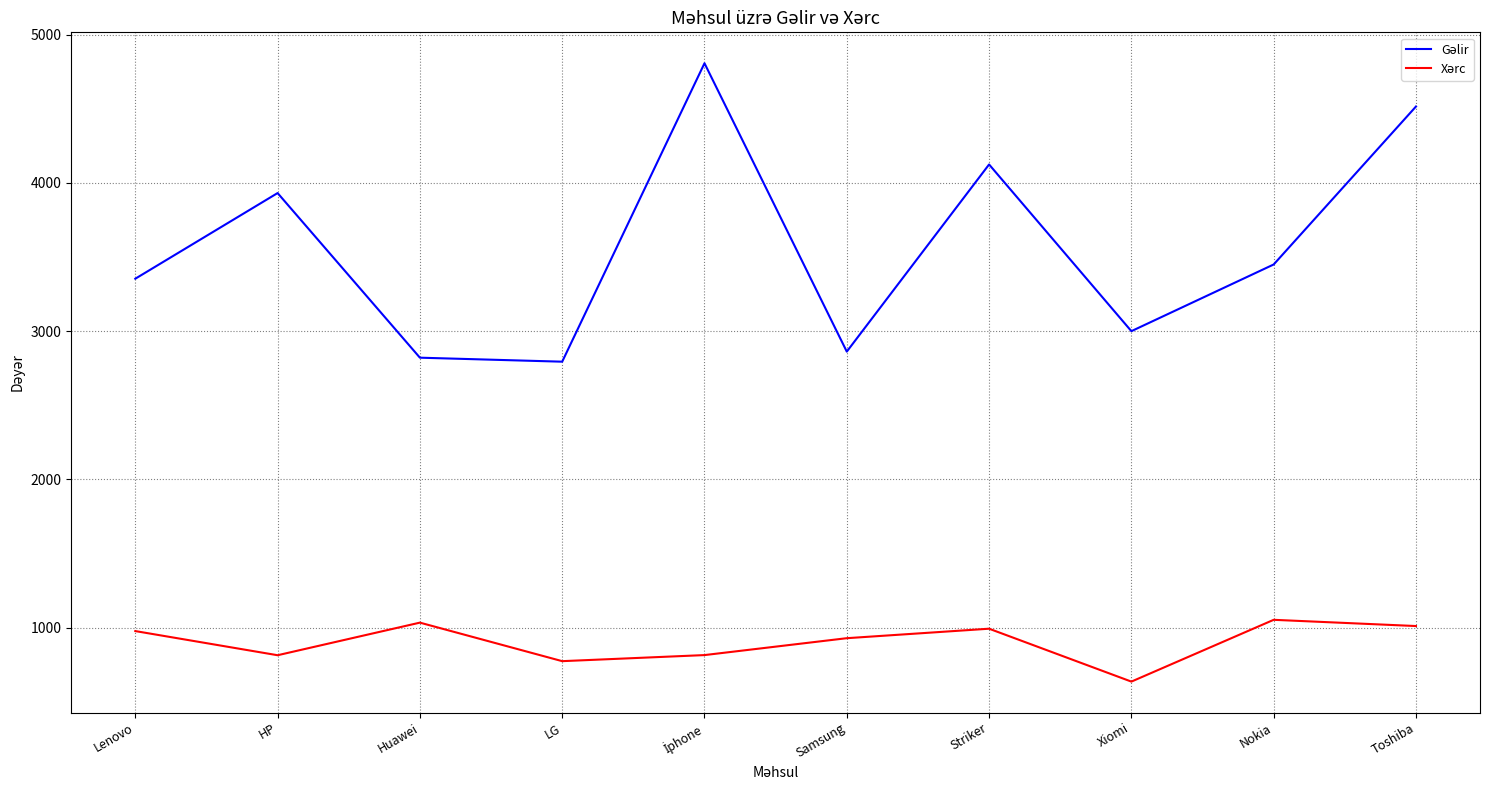

Which category has the lowest value across all series?

Xiomi